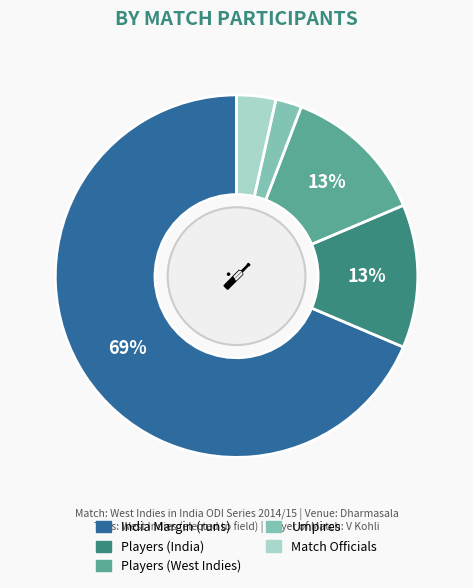

Approximately how many times larger is the value at Match Officials compared to Umpires?

1.5